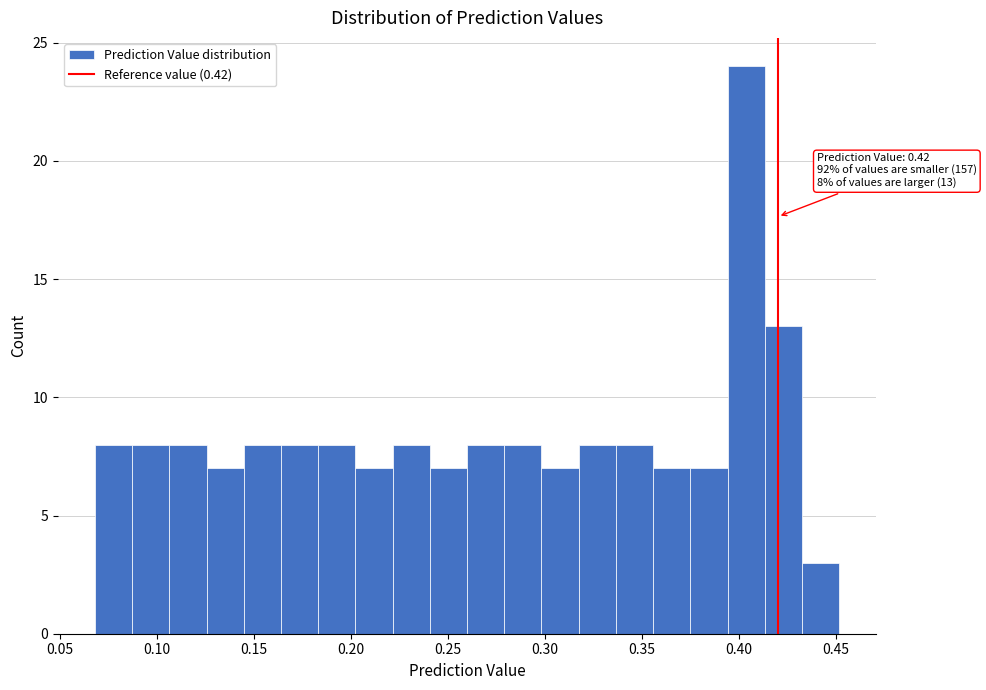

Read against the x-axis, roughly where is the centre of the tallest bar?

0.405